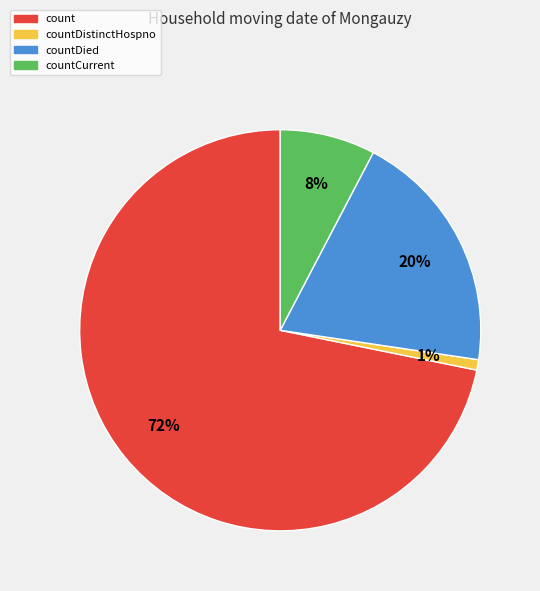

Is countDistinctHospno the majority of the pie?

No